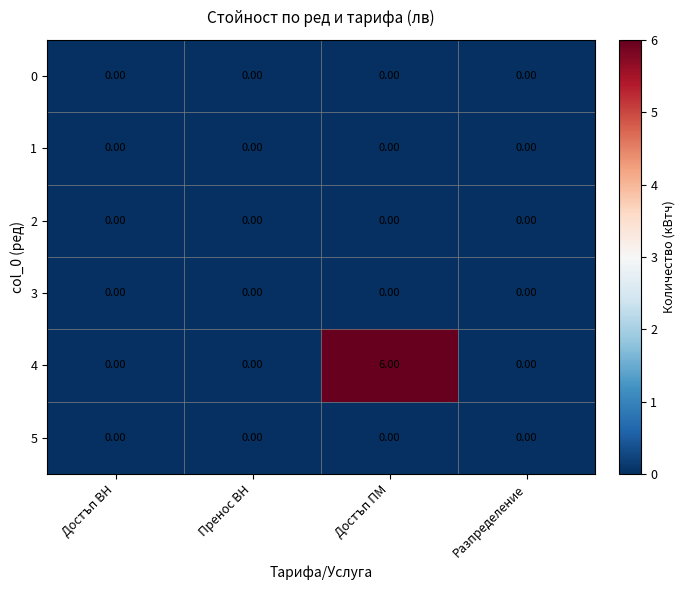

At which category does the chart reach its peak across all series?

Достъп ПМ